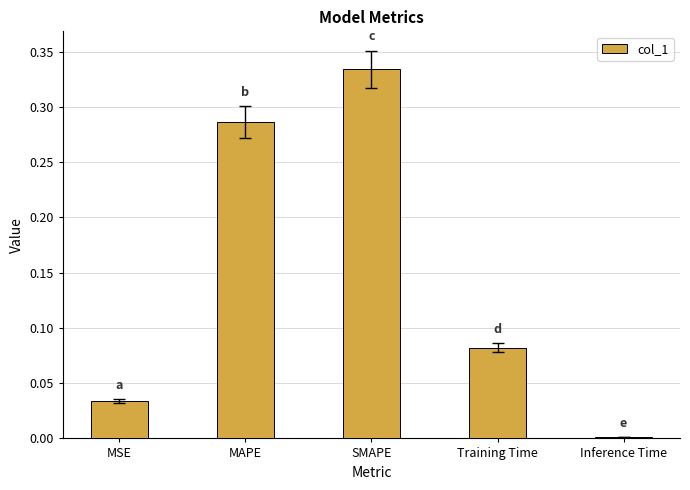

Which category has the highest value across all series?

SMAPE